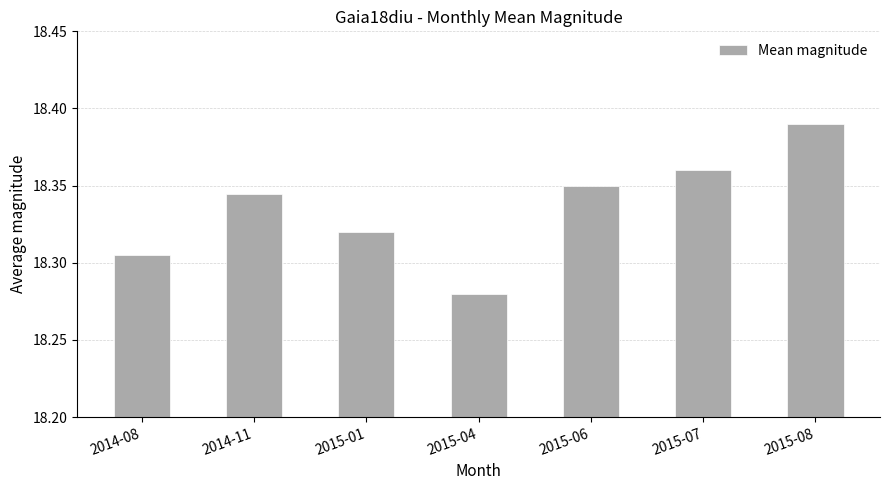

At which label is the value closest to 18?

2015-04